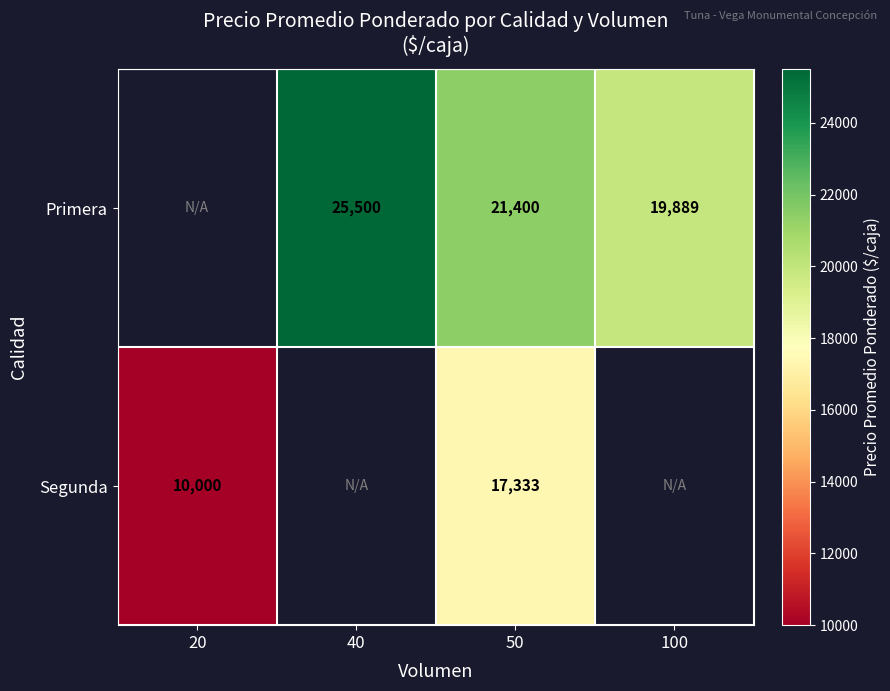

Count the number of categories in the chart.

4